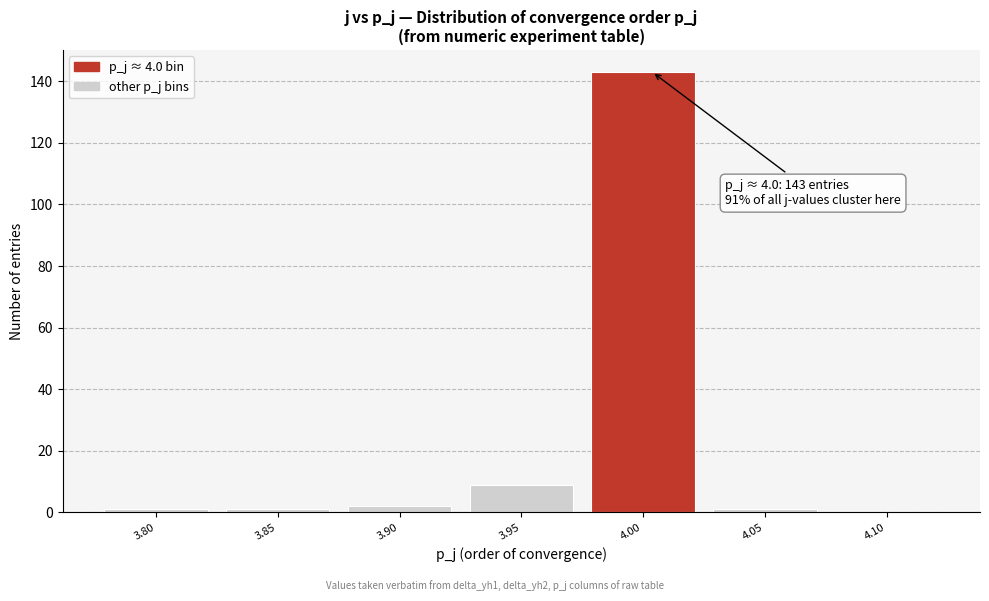

Reading right to left, list all the values displayed in this chart.

4.10=0	4.05=1	4.00=143	3.95=9	3.90=2	3.85=1	3.80=1